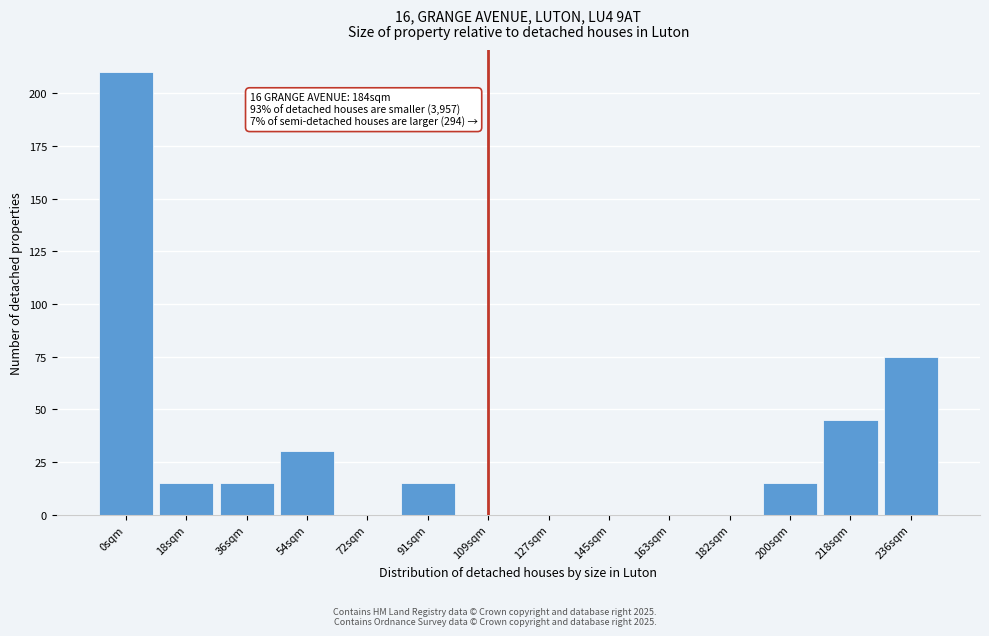

Reading right to left, what are all the values shown in this chart?

236sqm=75	218sqm=45	200sqm=15	182sqm=0	163sqm=0	145sqm=0	127sqm=0	109sqm=0	91sqm=15	72sqm=0	54sqm=30	36sqm=15	18sqm=15	0sqm=210